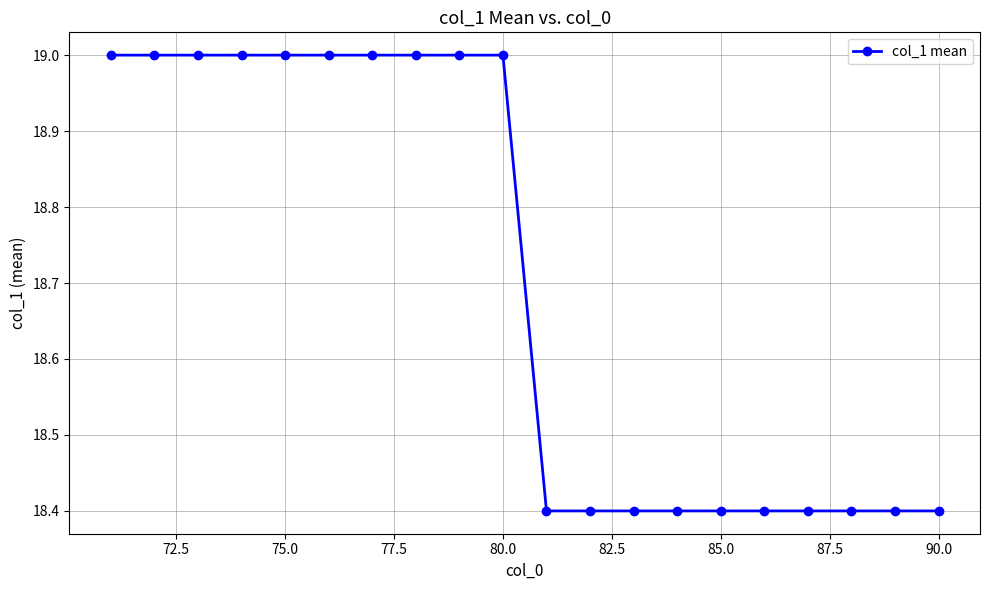

What is the difference between the maximum and minimum values?

0.6